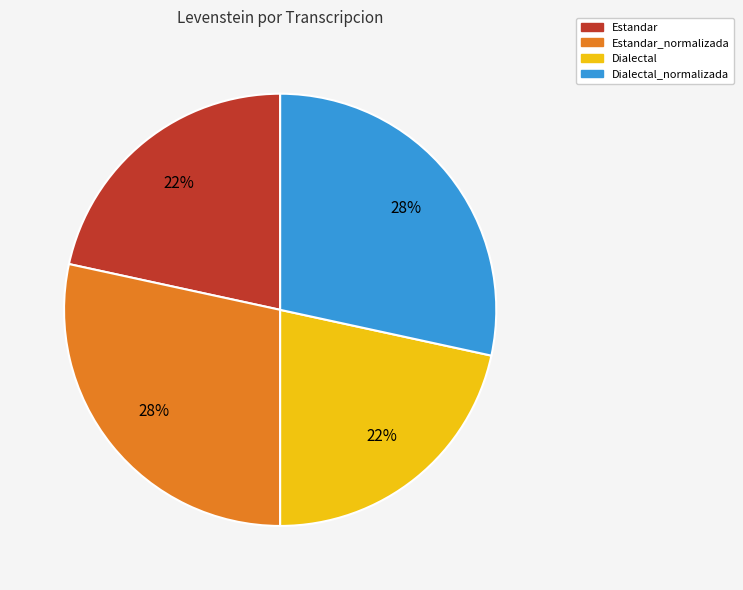

What is the ratio of the value at Dialectal to the value at Estandar?

1.0